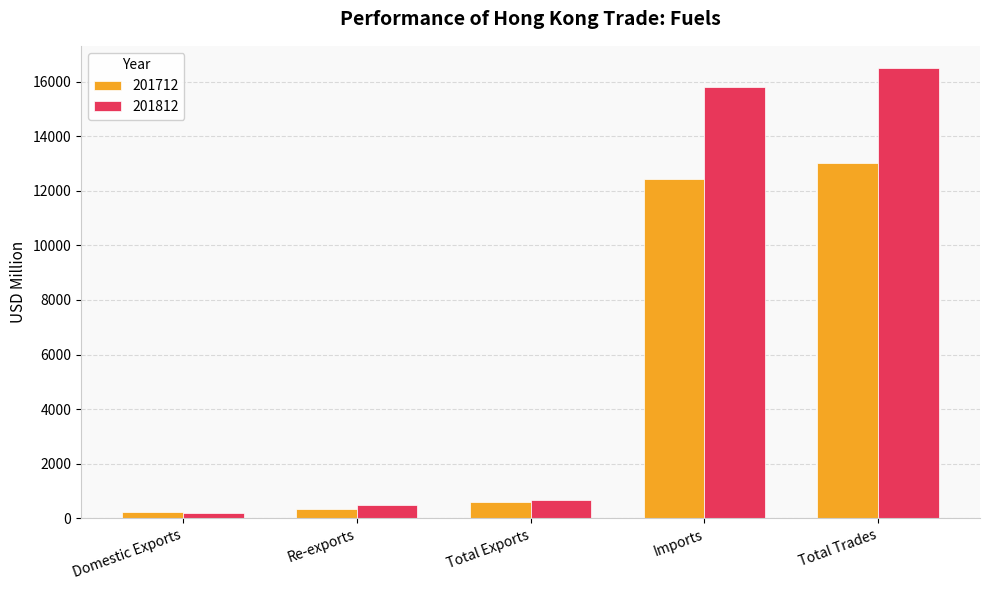

How many data points in 201712 are less than 581?

2